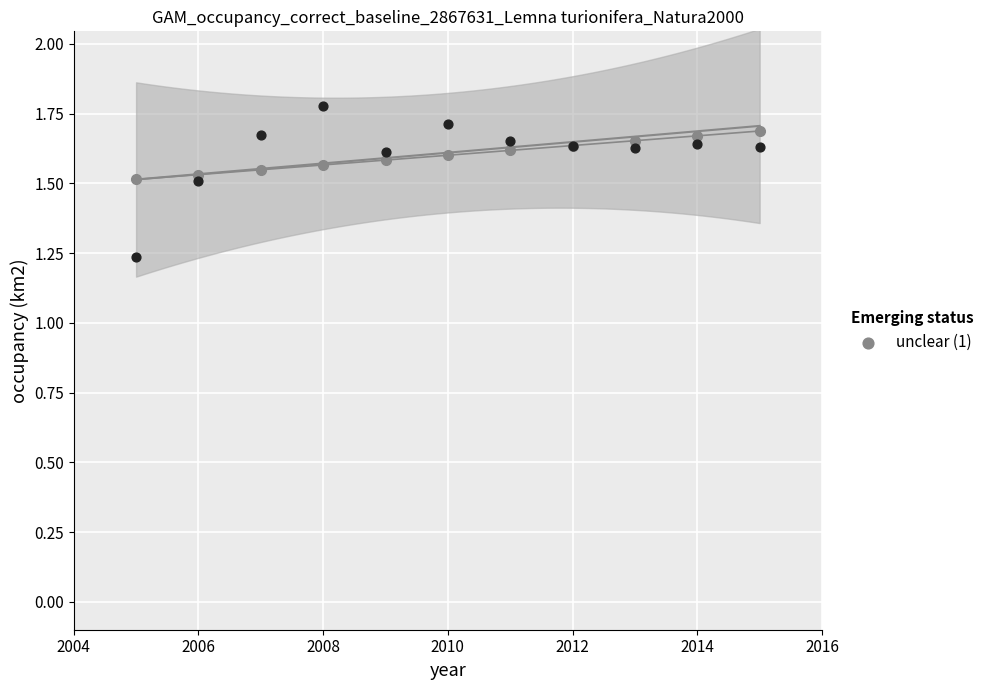

What is the range of Y values (max minus min)?

0.5